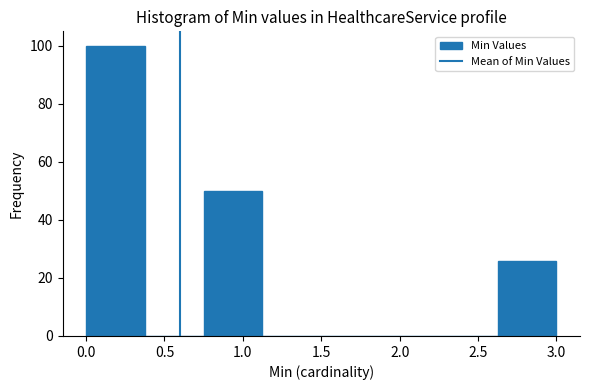

Which range on the x-axis has the tallest bar?

0.000 to 0.375